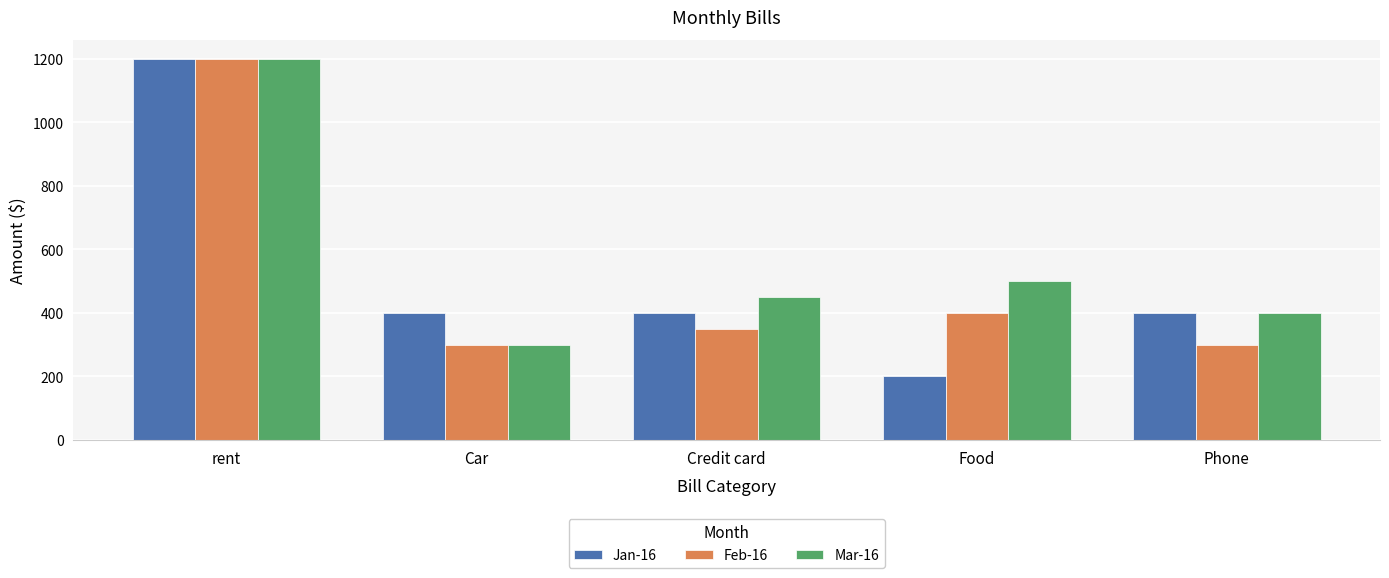

What is the sum of all Feb-16 values?

2550